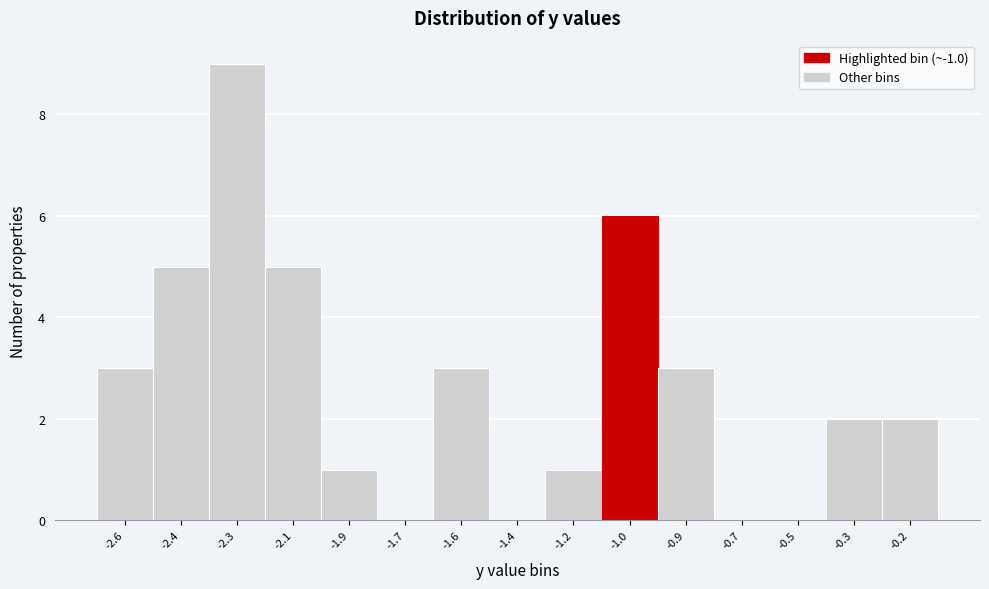

Reading left to right, list all the values displayed in this chart.

-2.6=3	-2.4=5	-2.3=9	-2.1=5	-1.9=1	-1.7=0	-1.6=3	-1.4=0	-1.2=1	-1.0=6	-0.9=3	-0.7=0	-0.5=0	-0.3=2	-0.2=2